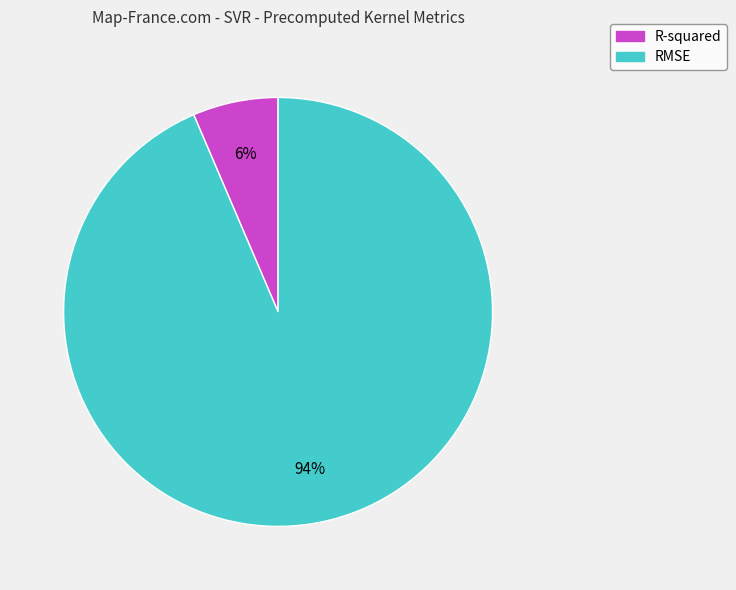

Which category has the biggest portion of the pie?

RMSE